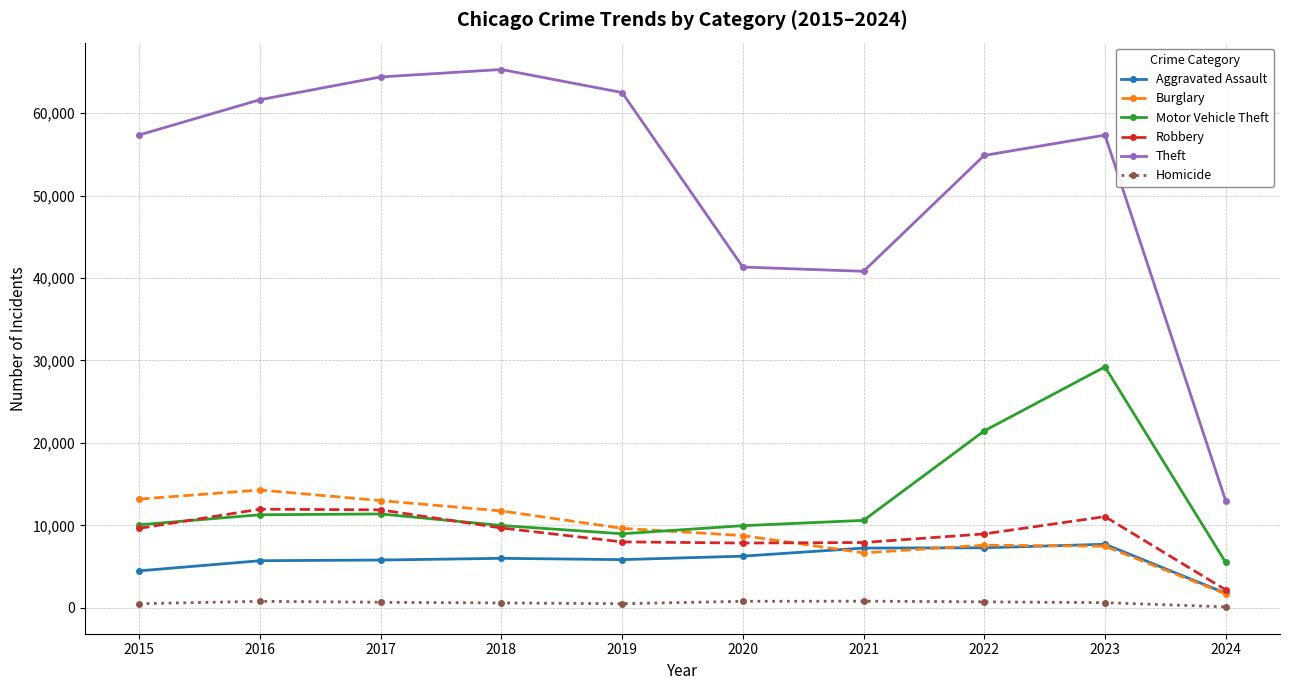

Which series has the largest total across all categories?

Theft